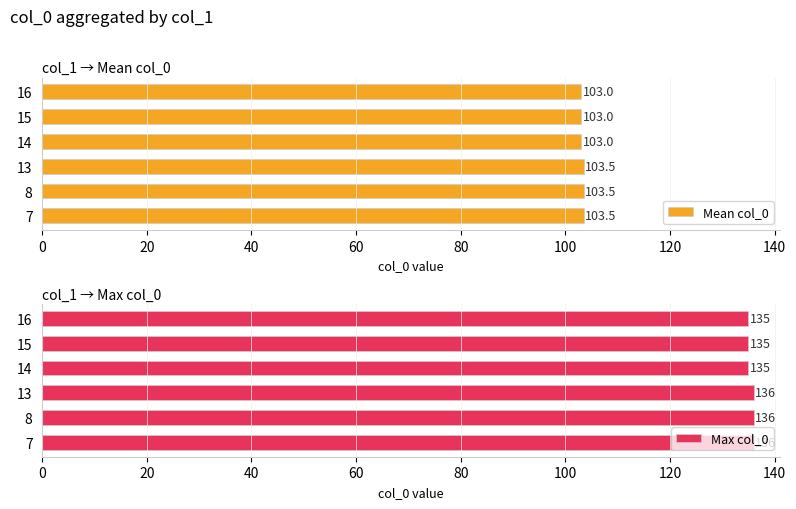

What is the difference between the maximum and minimum values in the Mean col_0 series?

0.5